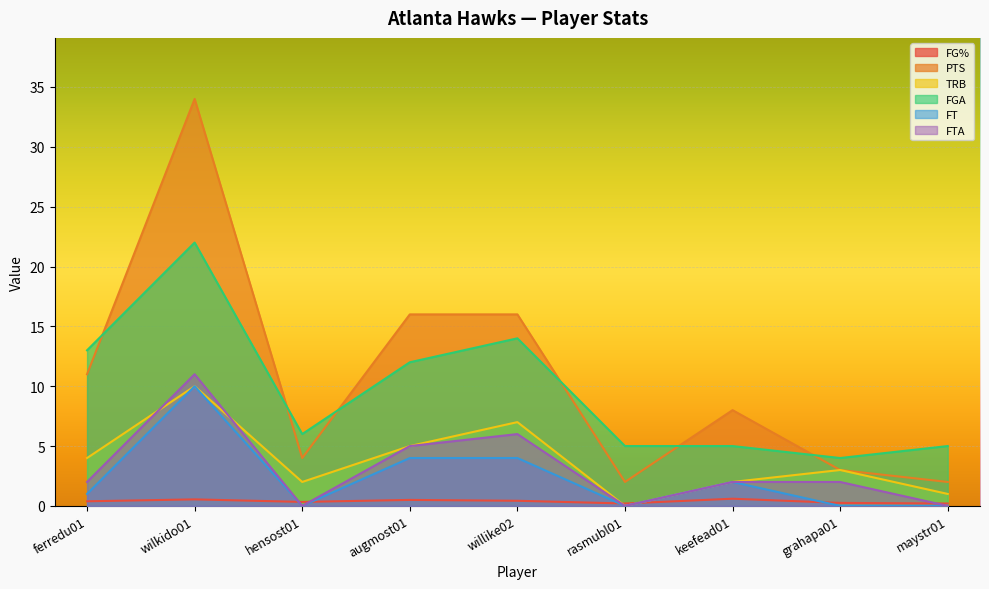

How many interior local valleys does the FT series have?

2